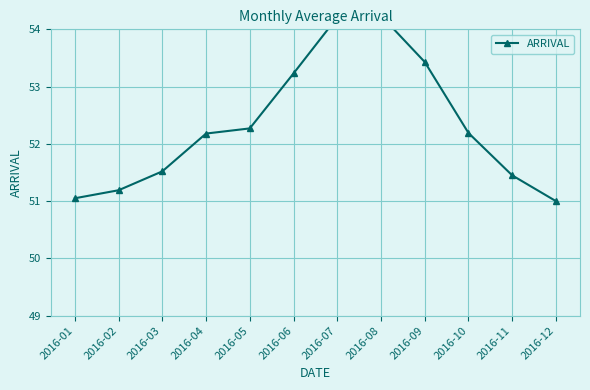

Where is the data nearest to the value 52?

2016-04